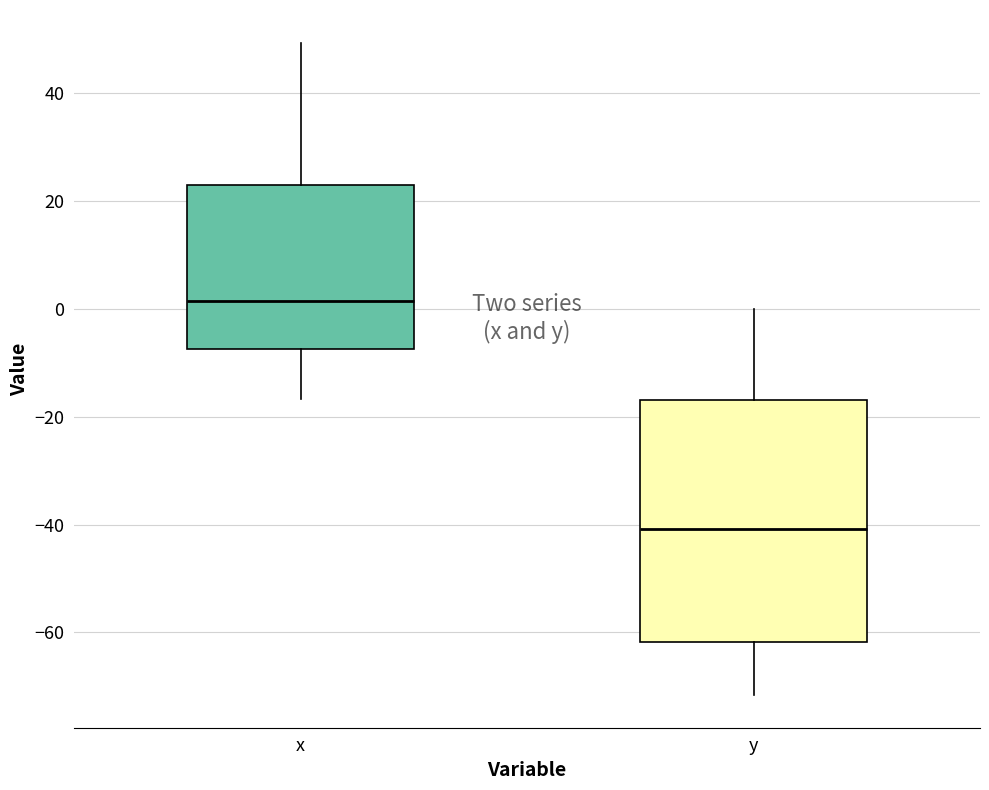

Reading left to right, read every box against the y-axis: the position of its median line, the range the box covers, and the ends of its whiskers. The values are not printed on the chart, so give them approximately, as read against the axis.

x: median 2, box -8 to 22, whiskers -16 to 50
y: median -40, box -62 to -16, whiskers -72 to 0